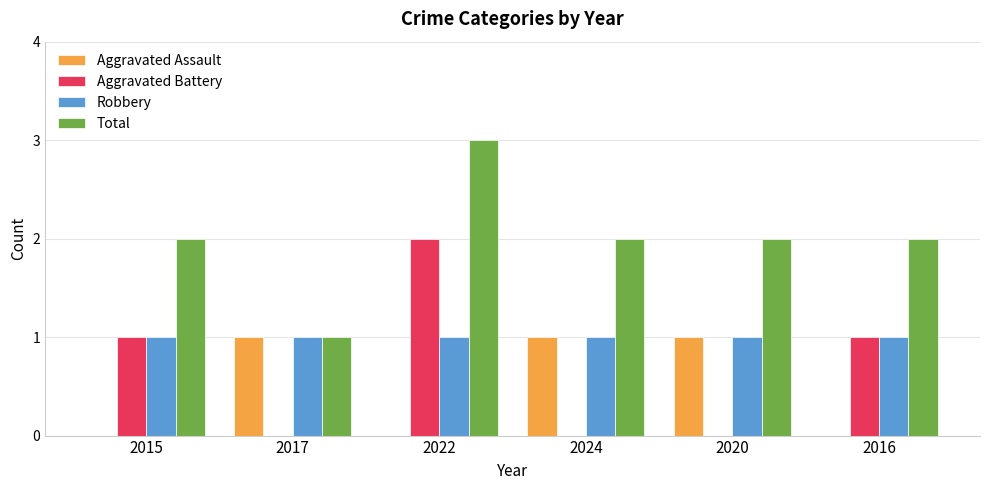

At which category is the sum across all series the highest?

2022